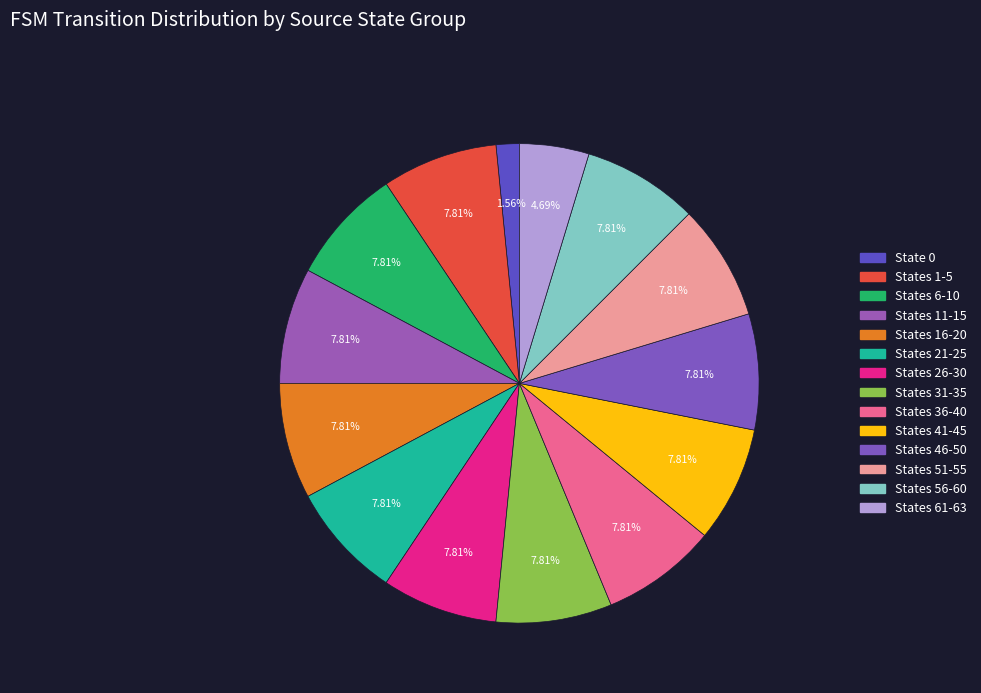

How many slices are in this pie chart?

14